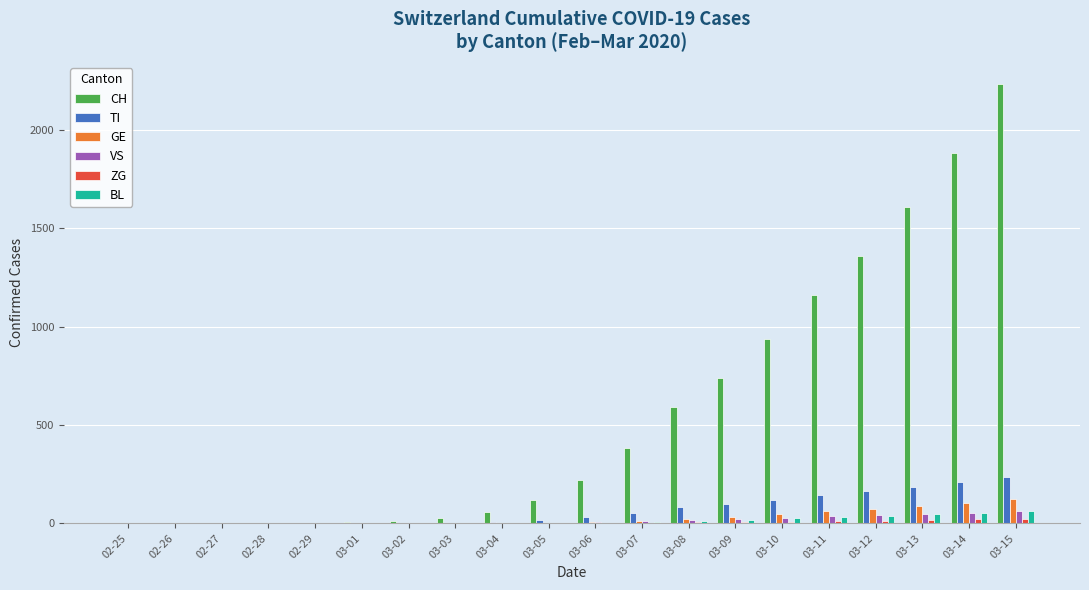

Are the bars horizontal?

No